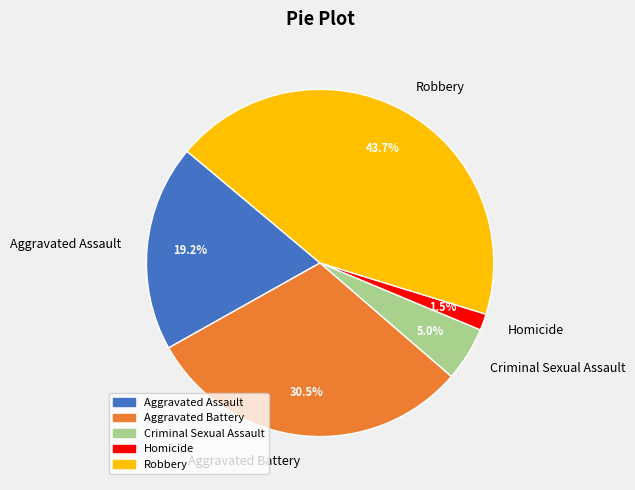

To the nearest percent, what is the average slice percentage?

20%